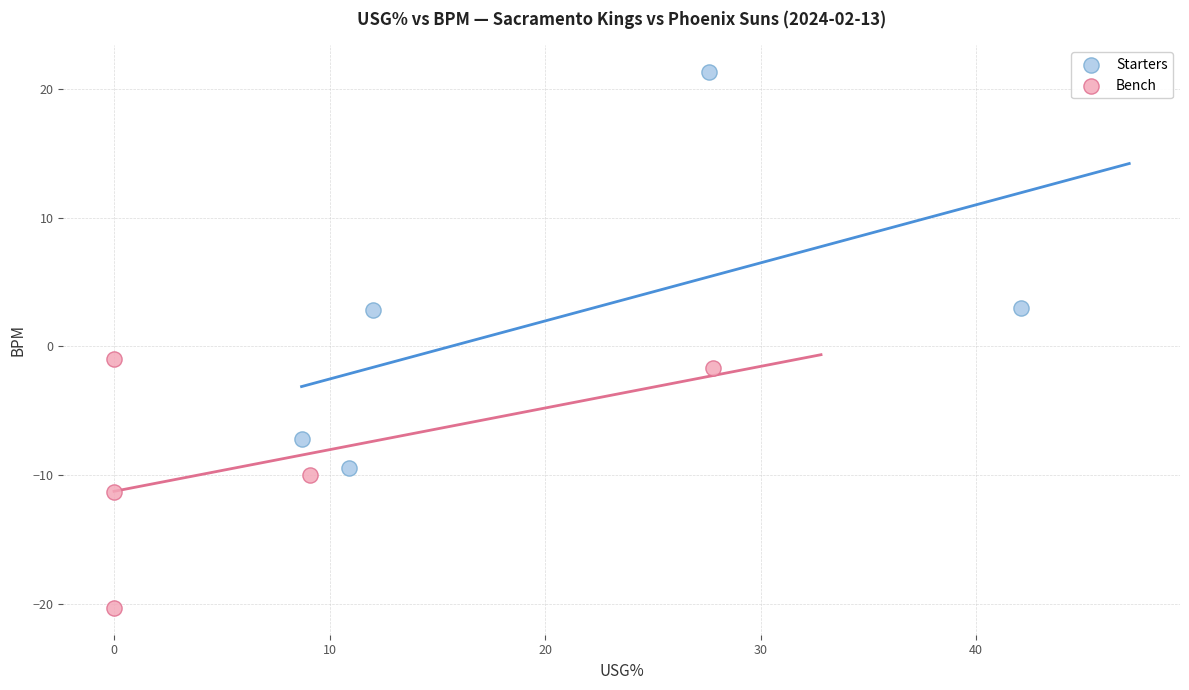

Which series reaches the maximum Y coordinate?

Starters